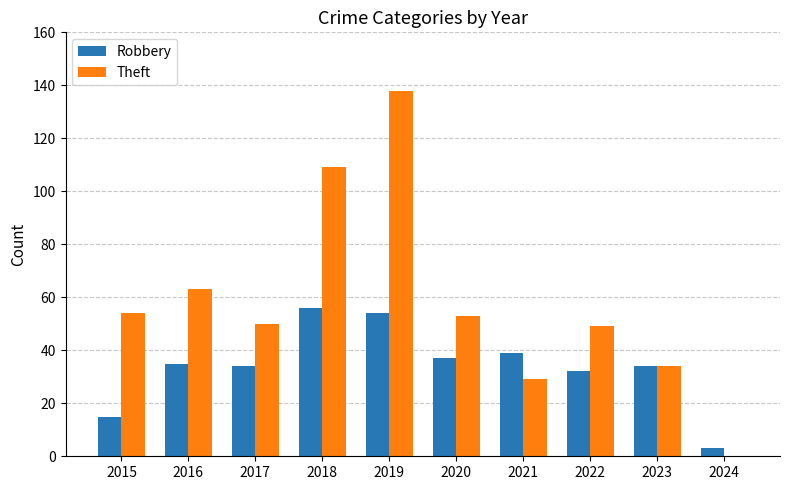

What is the sum of all Robbery values?

339